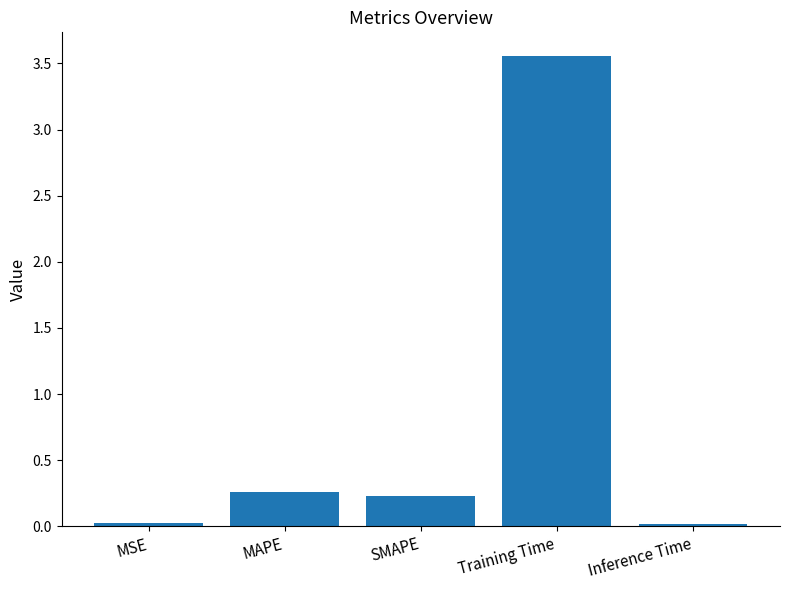

True or false: the data shows 0.0 at Inference Time.

True